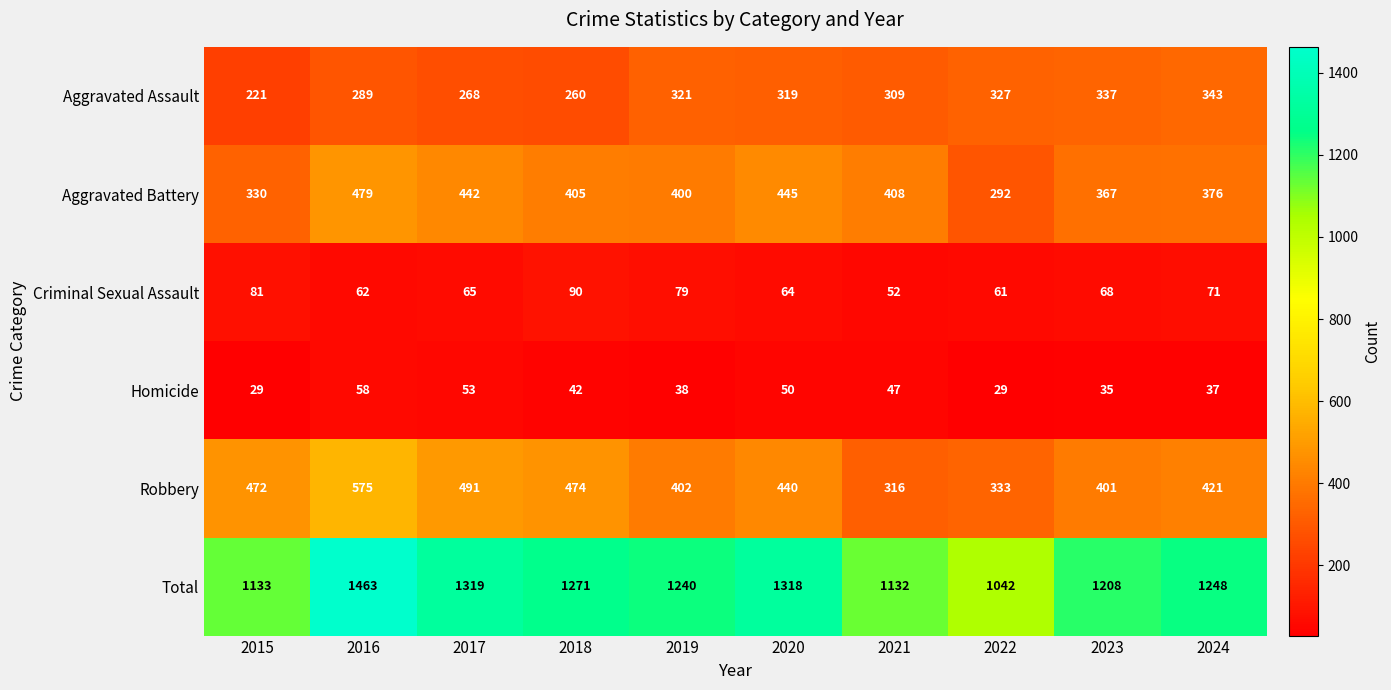

What is the difference between the maximum and second lowest values in the Robbery series?

242